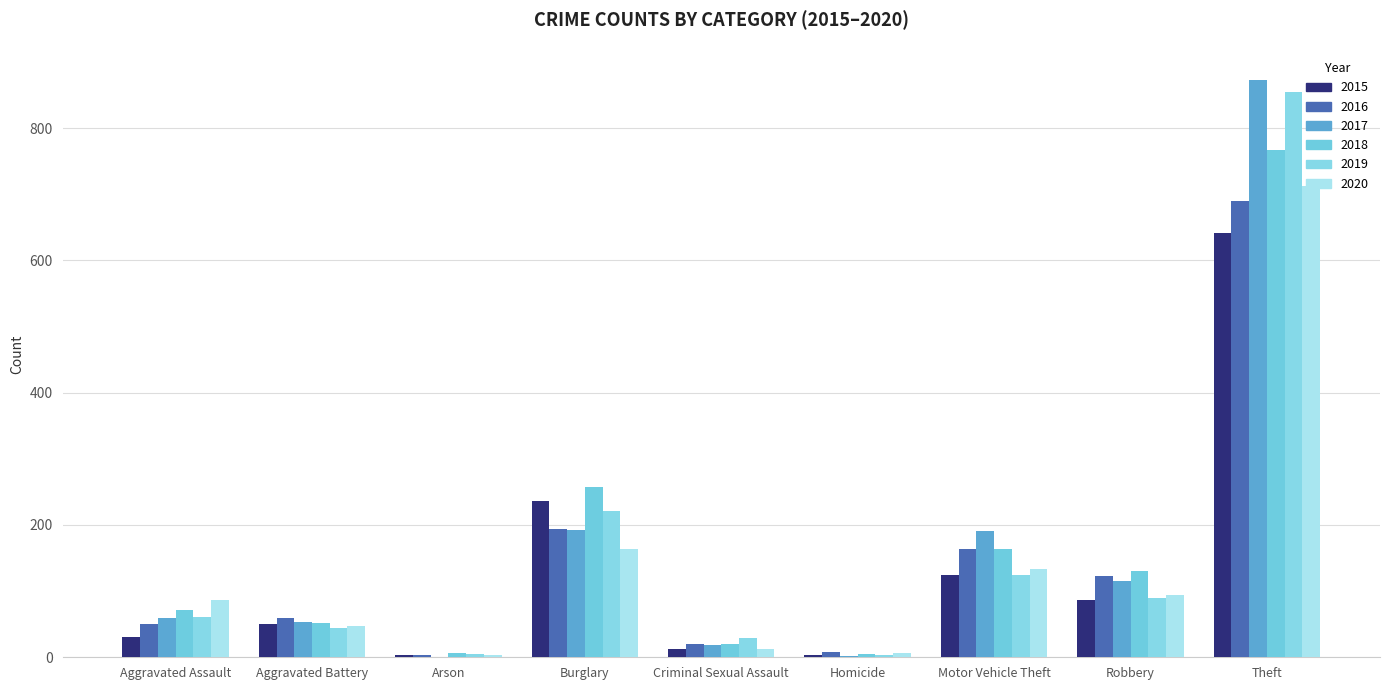

What is the label of the 2nd bar from the left?

Aggravated Battery